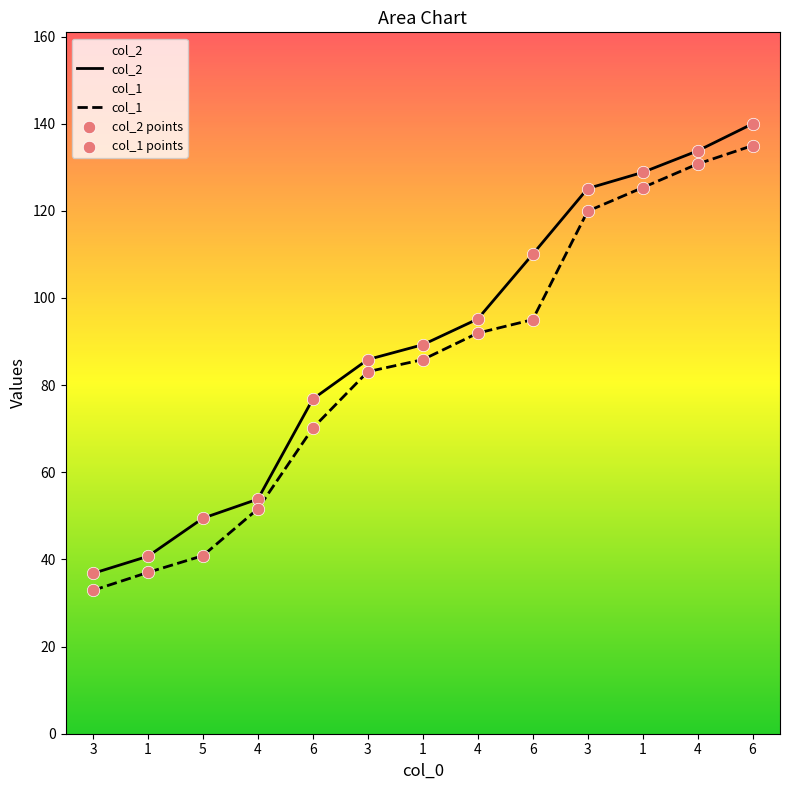

What is the total value across all series at 5?

90.3